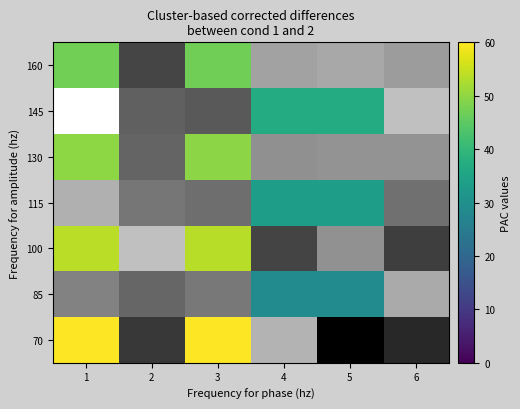

List the labels in order of 100 value, smallest first.

4, 5, 6, 2, 3, 1